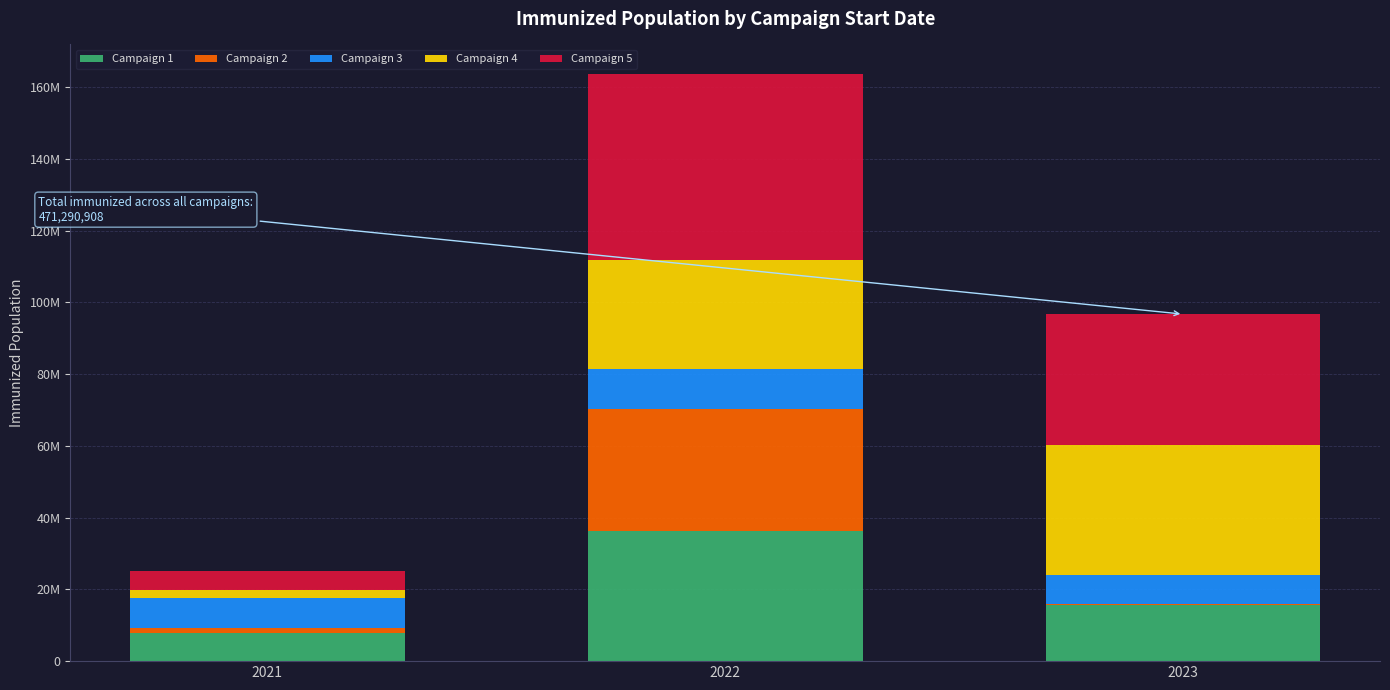

What are all the series names shown in the legend?

Campaign 1, Campaign 2, Campaign 3, Campaign 4, Campaign 5